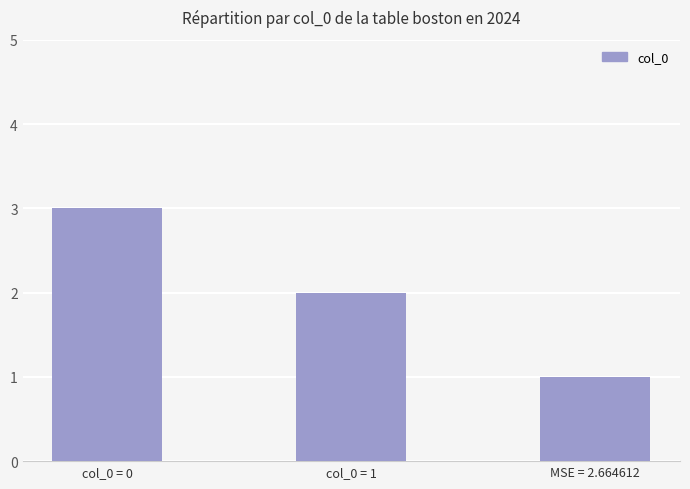

What is the change in value from col_0 = 0 to col_0 = 1?

-1